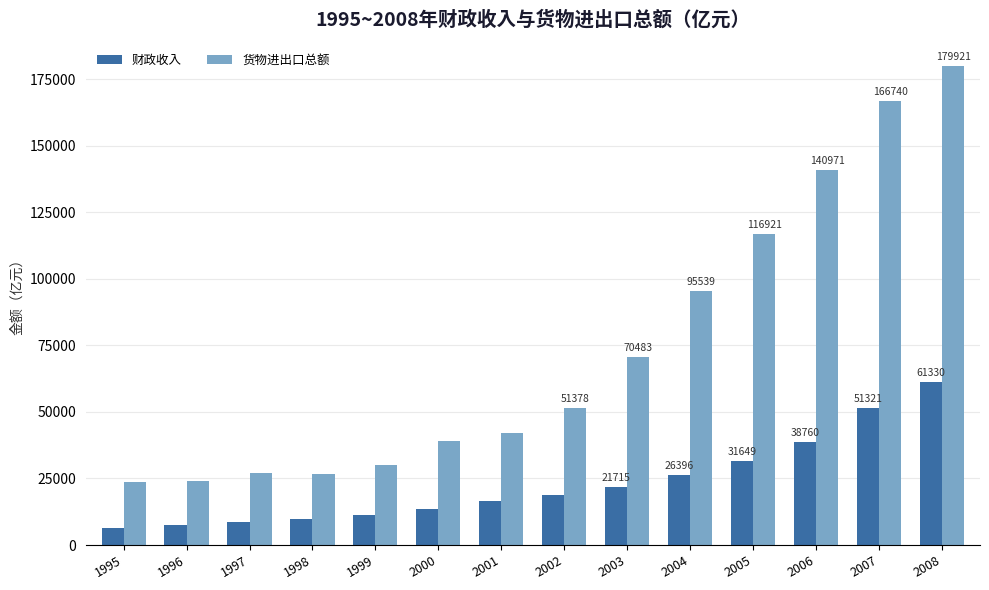

What is the sum of the 财政收入 values at 2004 and 1996?

33804.5